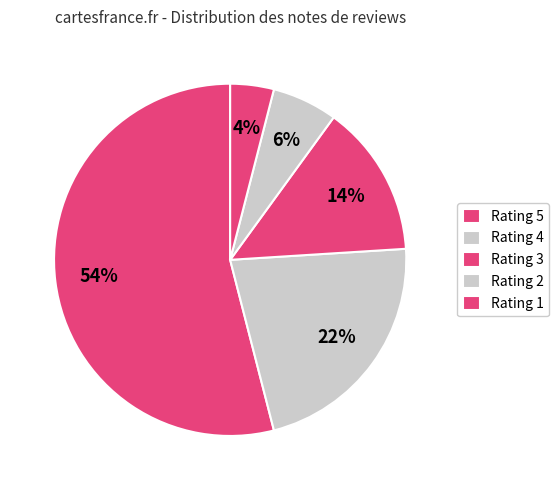

How many slices are in this pie chart?

5